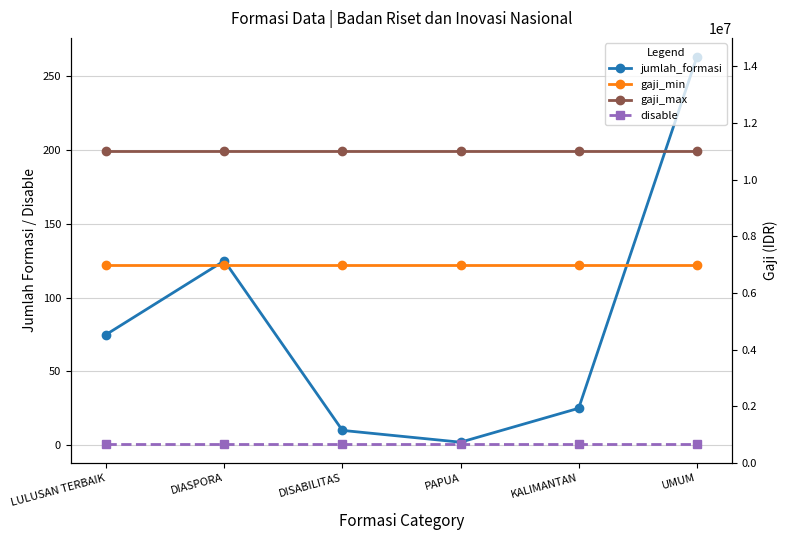

What is the label of the 6th point from the right?

LULUSAN TERBAIK